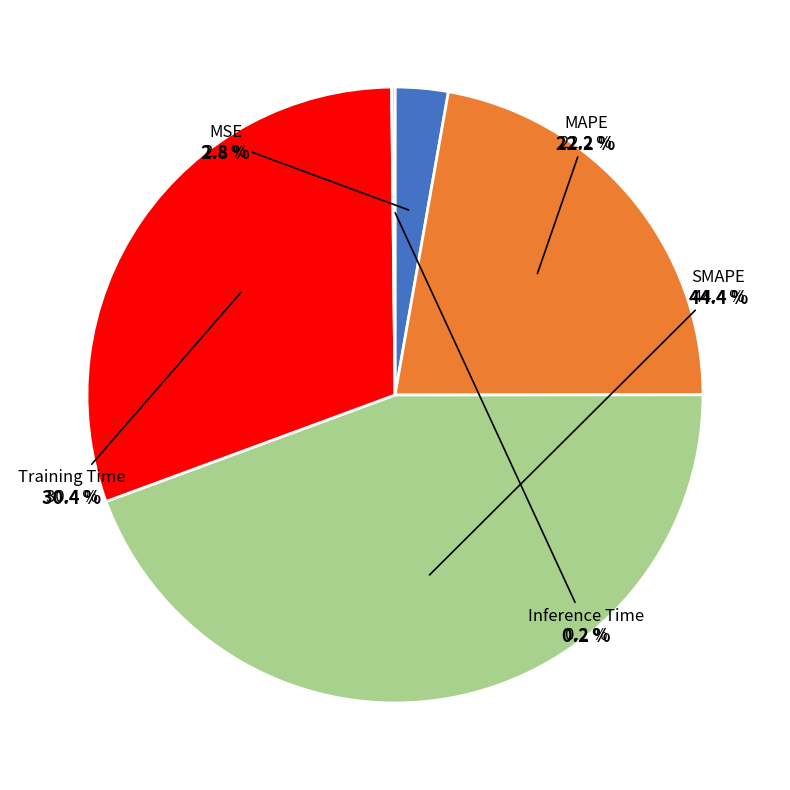

How many segments does this pie chart have?

5